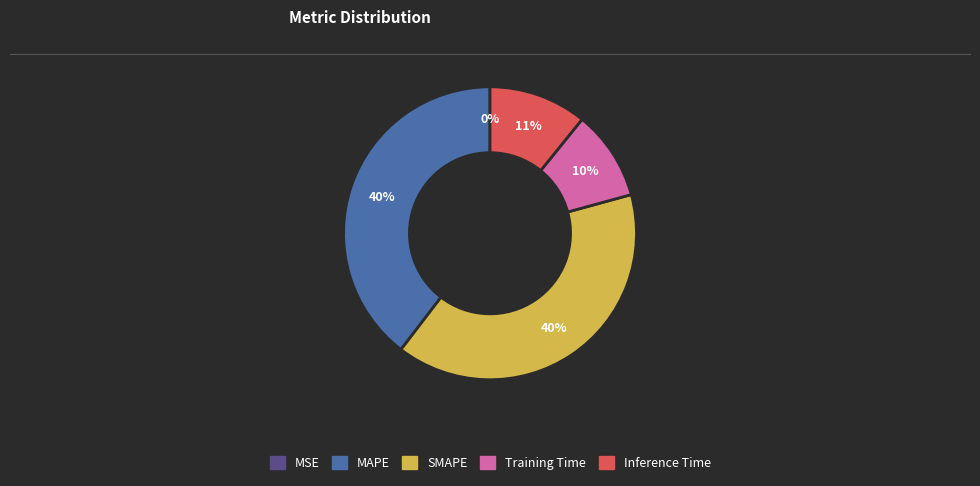

To the nearest percent, what is the difference between the largest and smallest slice percentages?

40%